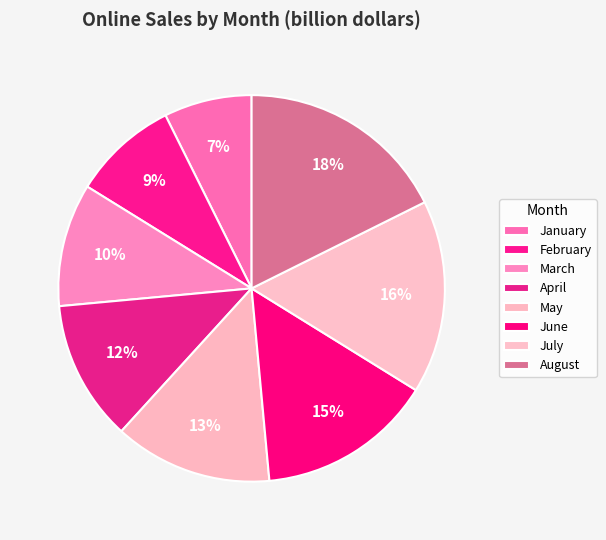

Count the number of slices in the pie.

8